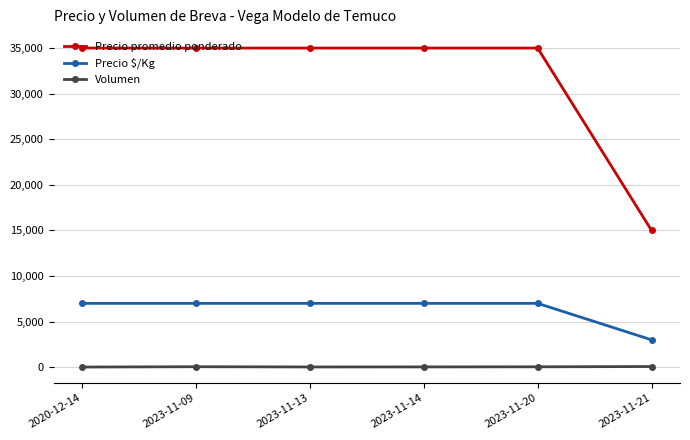

How many data points does each series have?

6